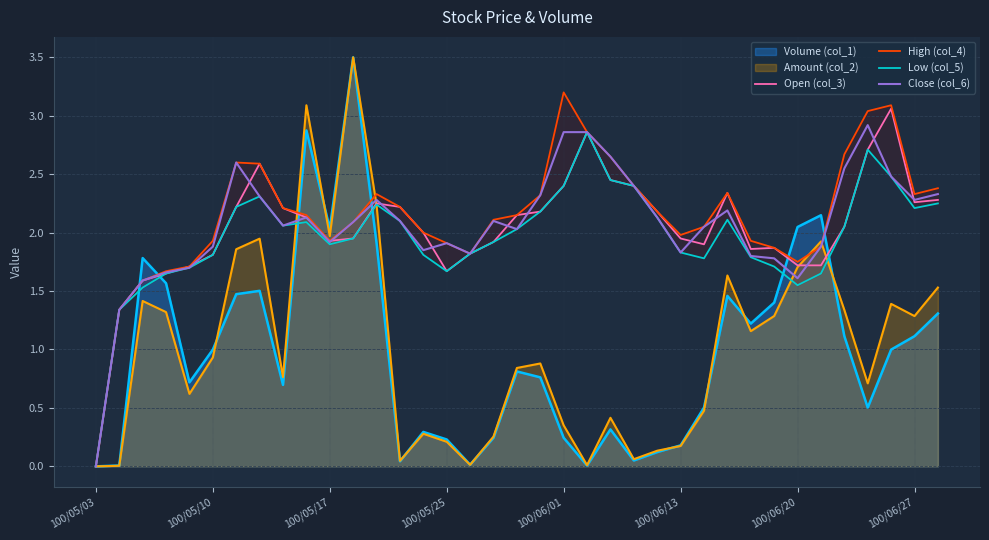

What is the approximate value of Low (col_5) at 16?

1.8